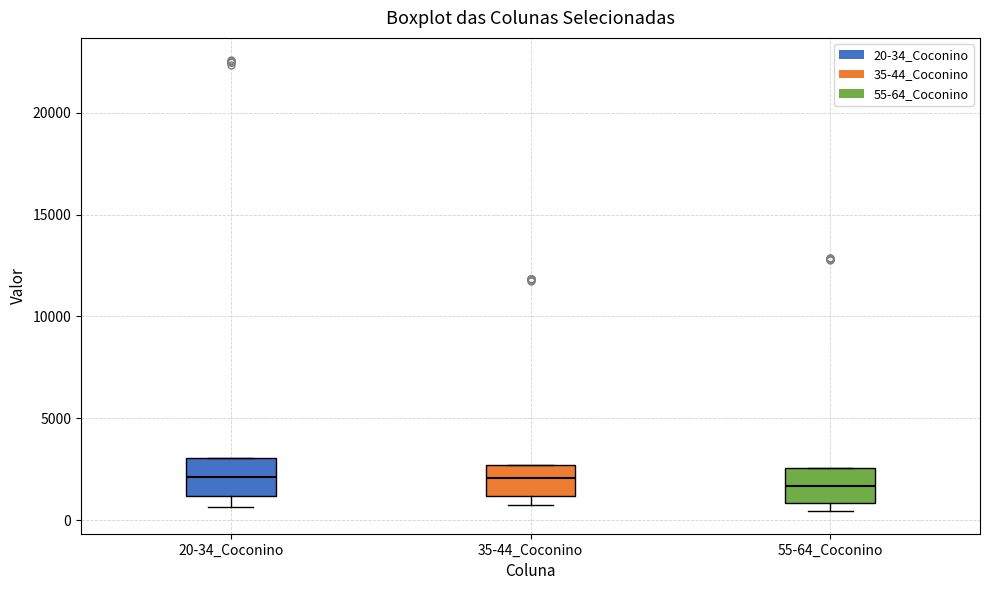

Where does the median line of the box for 55-64_Coconino sit on the y-axis? The values are not printed on the chart, so give them approximately, as read against the axis.

1500